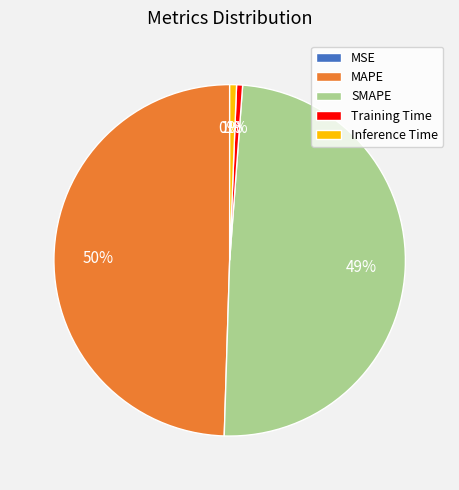

Which has a higher value, MAPE or Inference Time?

MAPE